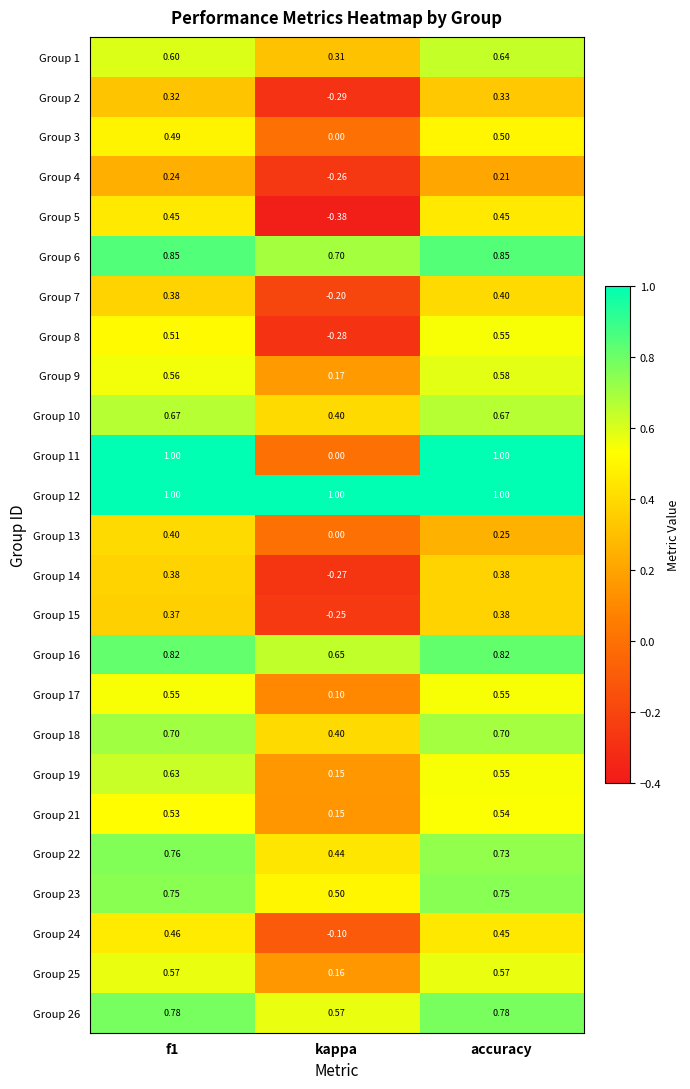

Which label corresponds to the smallest value in the chart?

kappa